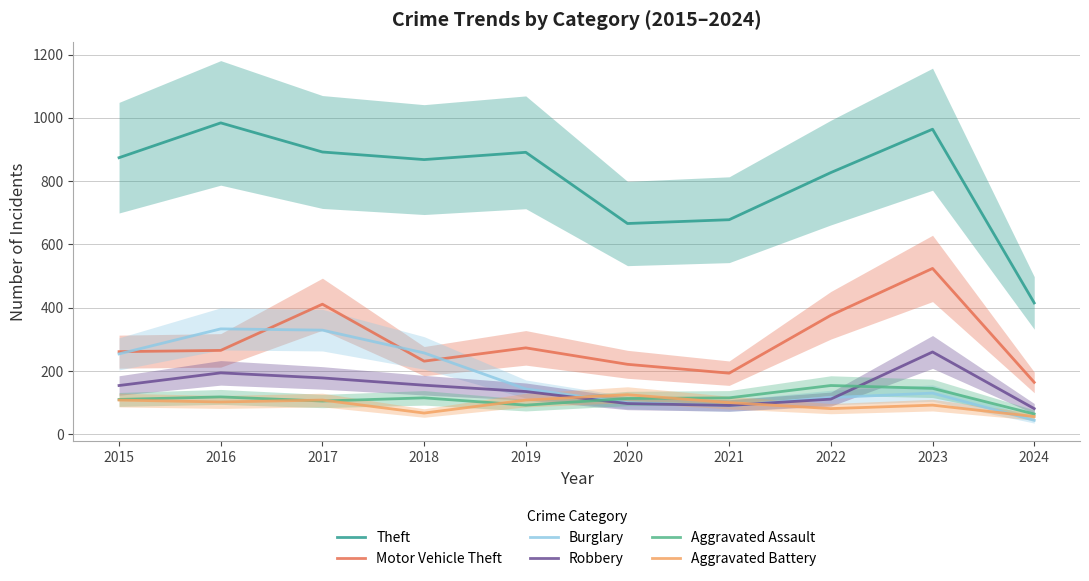

How many data points in Aggravated Battery are above 102?

4